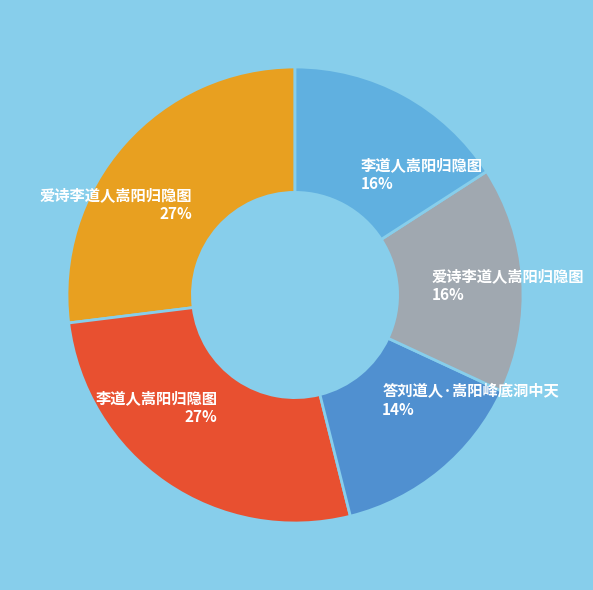

To the nearest percent, what is the average slice percentage?

20%